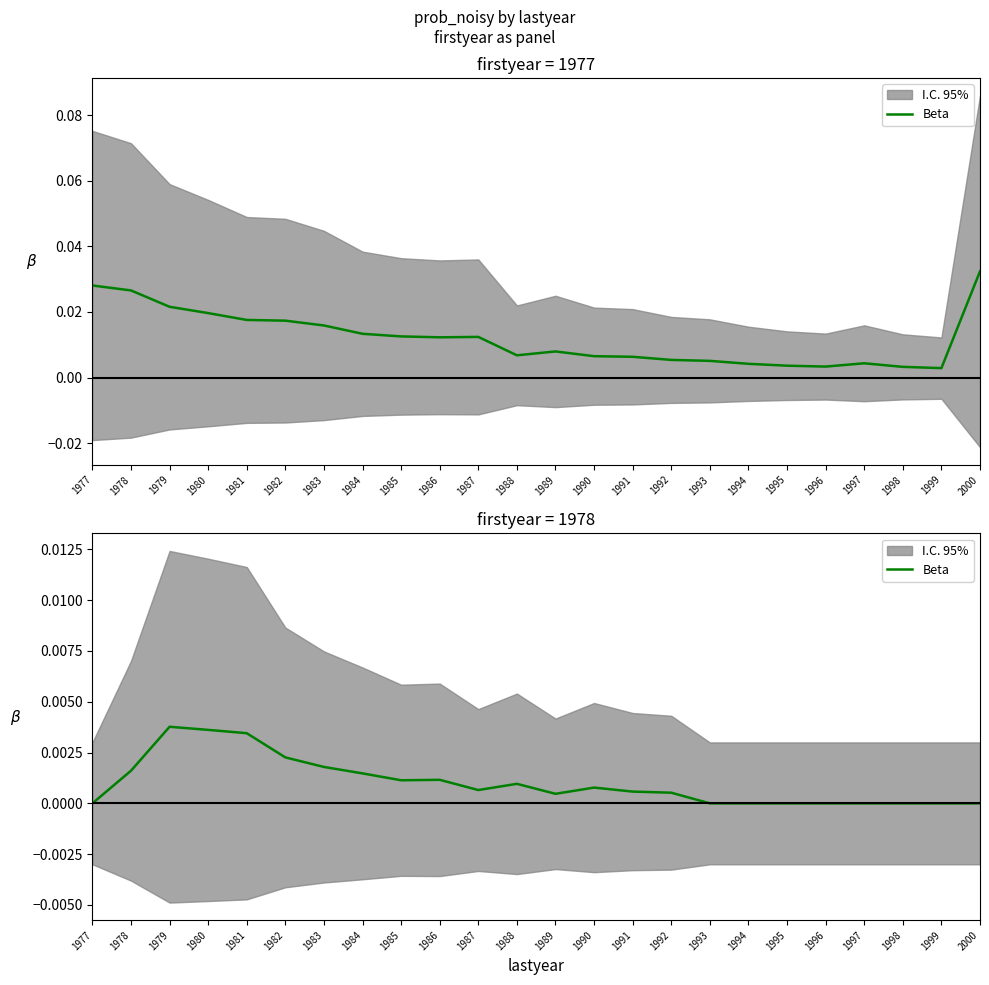

Rank the categories by value from lowest to highest.

1977, 1993, 1994, 1995, 1996, 1997, 1998, 1999, 2000, 1989, 1992, 1991, 1987, 1990, 1988, 1985, 1986, 1984, 1978, 1983, 1982, 1981, 1980, 1979